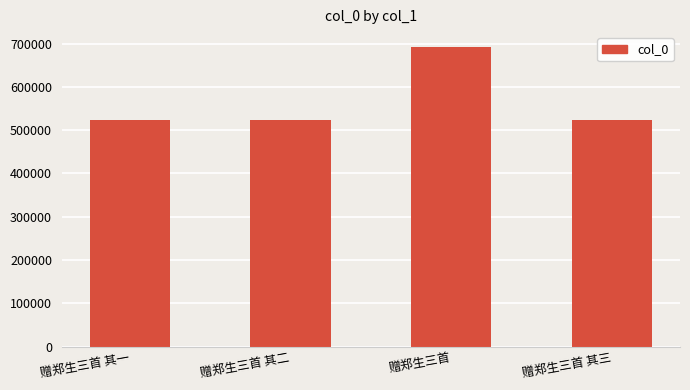

What is the sum of the values at 赠郑生三首 and 赠郑生三首 其二?

1214869